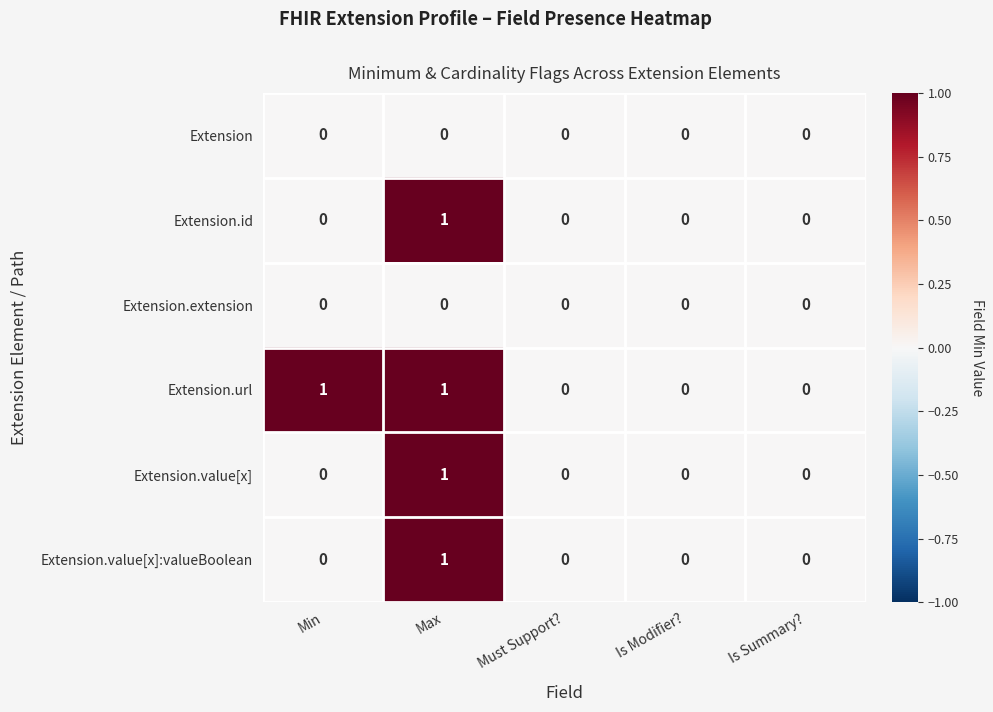

Is it true that Extension equals 0 at Is Summary??

True